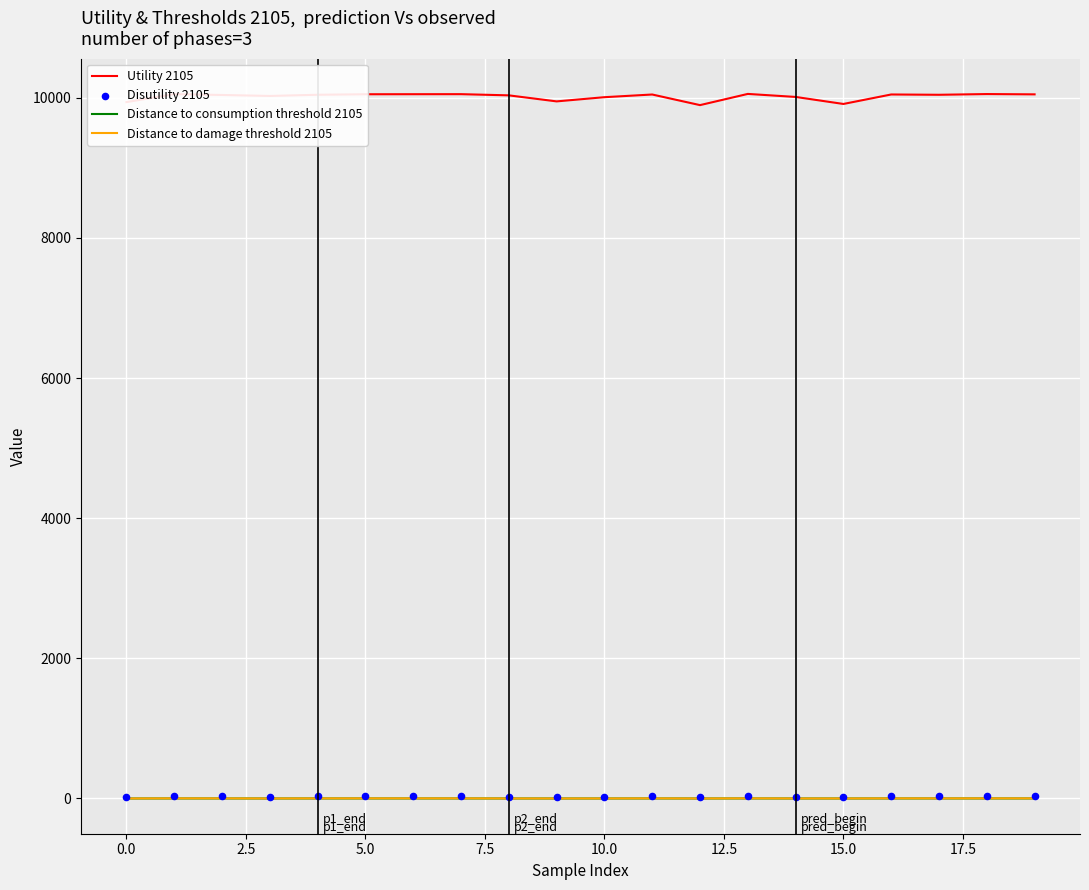

Which series contains the highest Y value?

Utility 2105